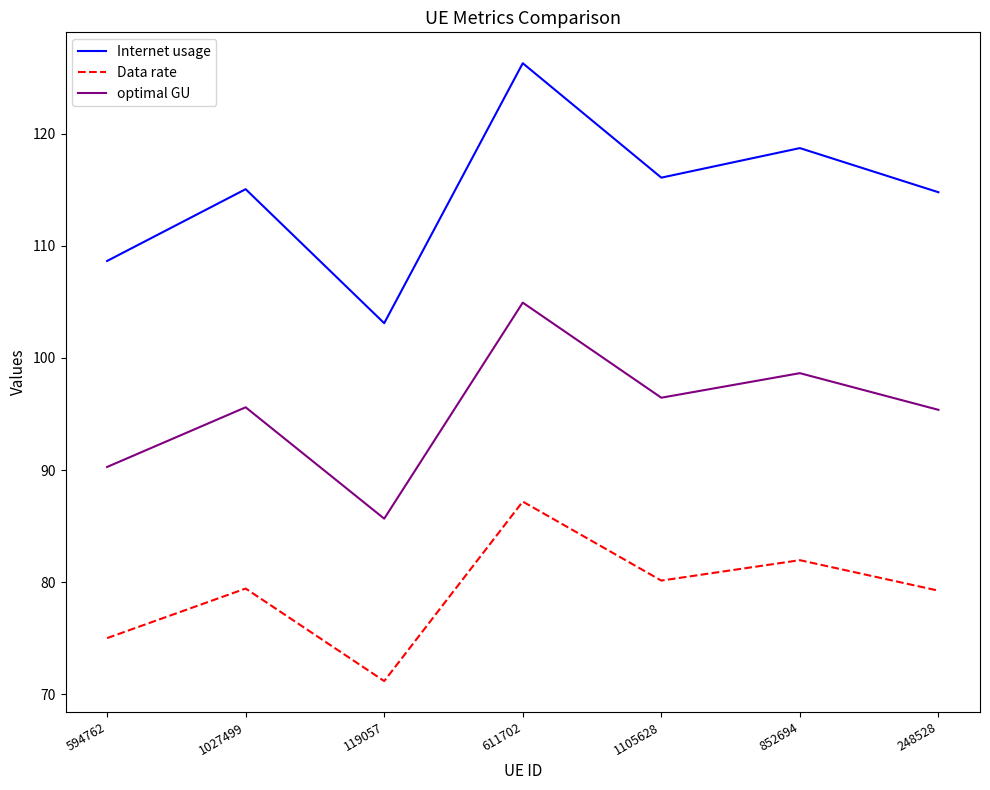

Where is the first local minimum for Data rate?

119057